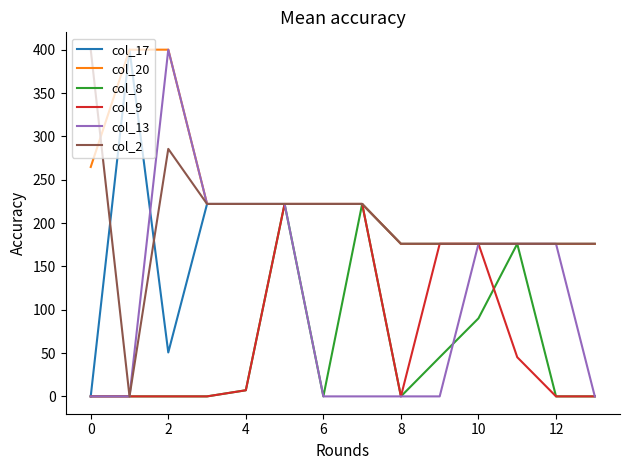

Which series has the largest total across all categories?

col_20